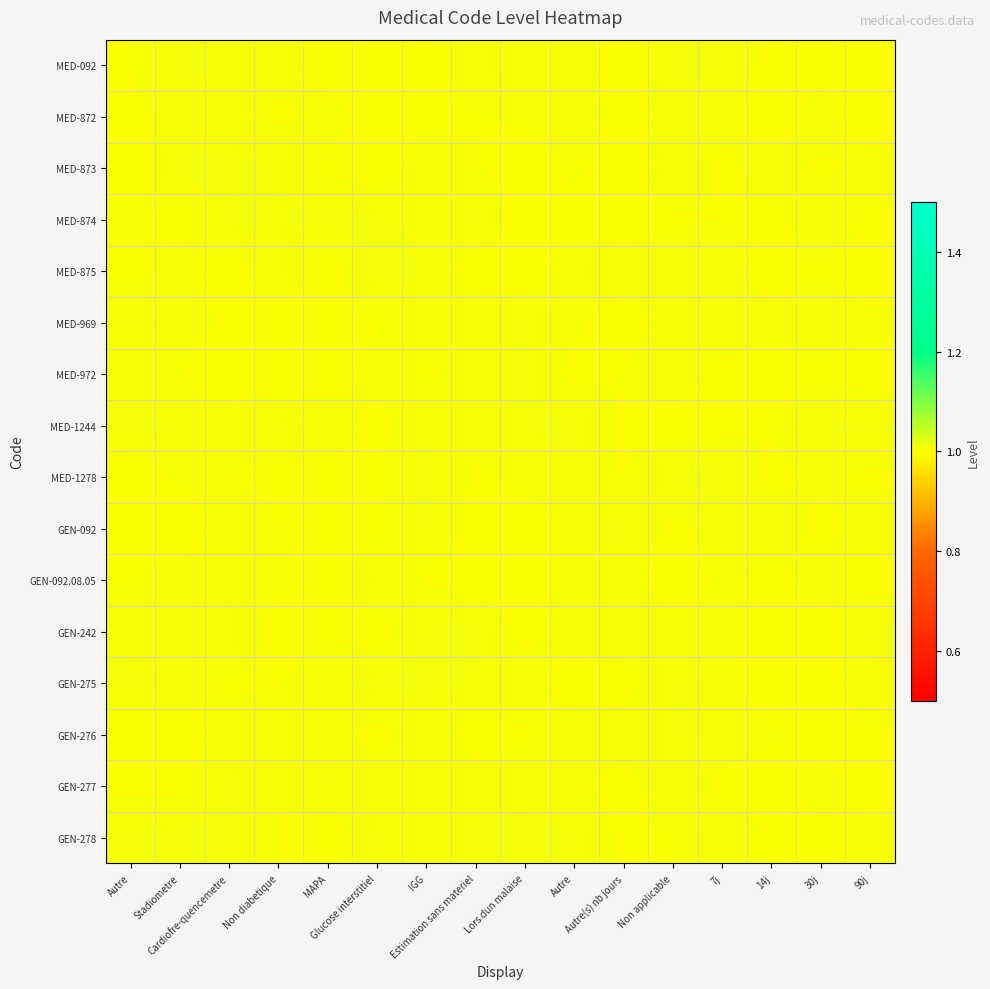

At which category is the sum across all series the highest?

IGG